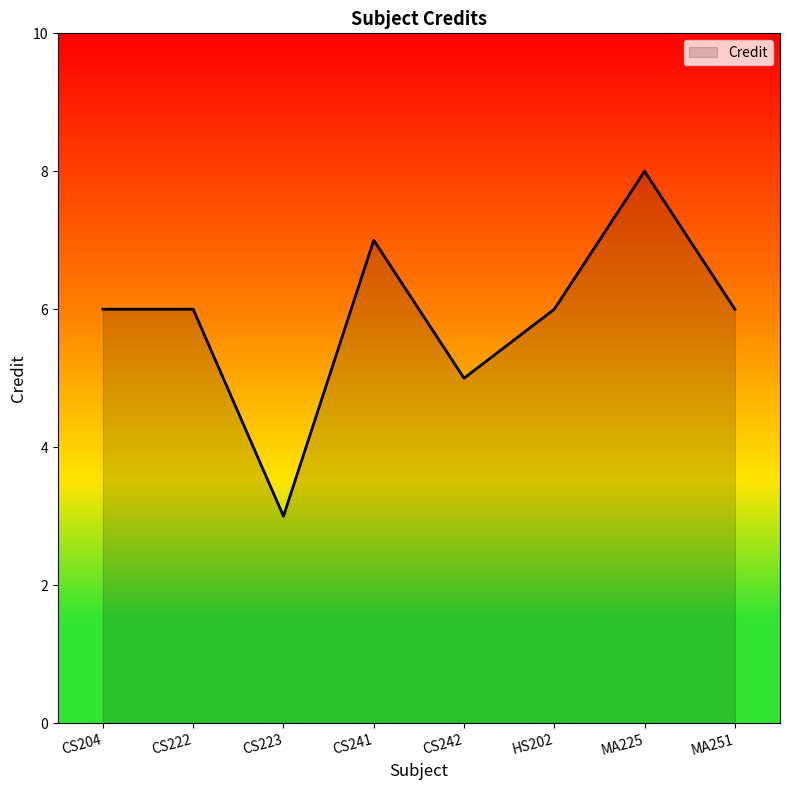

True or false: the data shows 2 at HS202.

False